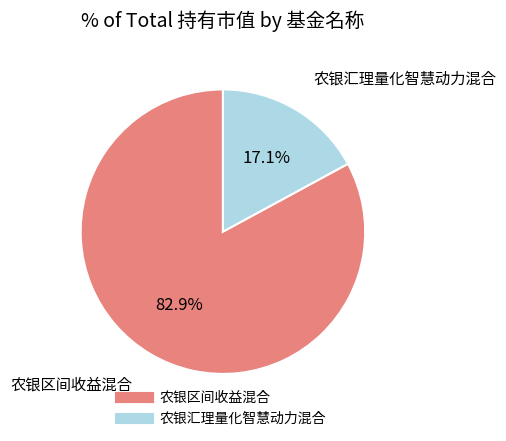

What is the majority slice?

农银区间收益混合